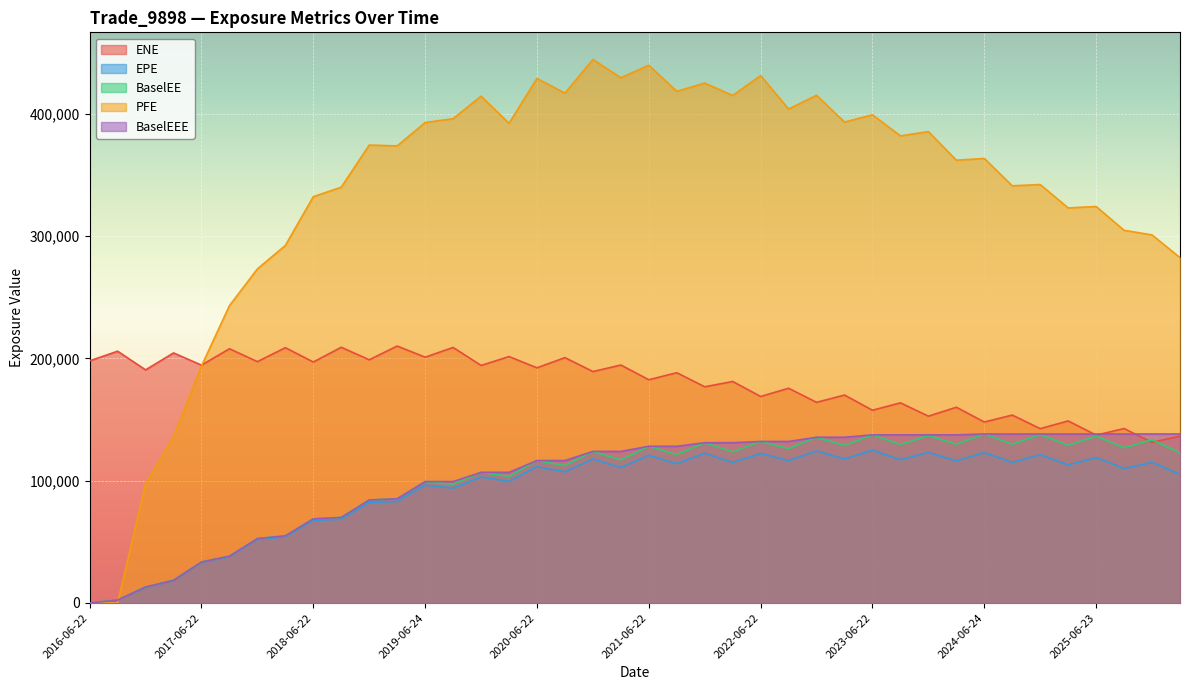

Reading left to right, what are all the values shown in this chart?

ENE: 2016-06-22=198015.0	2016-09-22=205898.0	2016-12-22=190638.0	2017-03-22=204492.0	2017-06-22=194495.0	2017-09-22=207905.0	2017-12-22=197371.0	2018-03-22=208783.0	2018-06-22=197068.0	2018-09-24=209128.0	2018-12-24=198870.0	2019-03-22=210137.0	2019-06-24=201005.0	2019-09-23=208975.0	2019-12-23=194257.0	2020-03-23=201506.0	2020-06-22=192326.0	2020-09-22=200657.0	2020-12-22=189259.0	2021-03-22=194600.0	2021-06-22=182552.0	2021-09-22=188319.0	2021-12-22=176803.0	2022-03-22=181145.0	2022-06-22=168871.0	2022-09-22=175604.0	2022-12-22=164091.0	2023-03-22=170044.0	2023-06-22=157616.0	2023-09-22=163673.0	2023-12-22=152776.0	2024-03-22=160075.0	2024-06-24=147991.0	2024-09-23=153673.0	2024-12-23=142582.0	2025-03-24=148894.0	2025-06-23=137284.0	2025-09-22=142651.0	2025-12-22=131387.0	2026-03-23=136382.0
EPE: 2016-06-22=0.0	2016-09-22=2374.1	2016-12-22=12993.5	2017-03-22=18429.4	2017-06-22=33260.1	2017-09-22=37868.9	2017-12-22=52010.6	2018-03-22=54071.8	2018-06-22=67601.0	2018-09-24=68510.7	2018-12-24=82249.8	2019-03-22=82975.3	2019-06-24=96385.3	2019-09-23=93941.9	2019-12-23=103013.0	2020-03-23=99467.6	2020-06-22=111536.0	2020-09-22=107263.0	2020-12-22=117768.0	2021-03-22=110749.0	2021-06-22=120804.0	2021-09-22=113899.0	2021-12-22=122494.0	2022-03-22=114957.0	2022-06-22=122347.0	2022-09-22=116399.0	2022-12-22=124359.0	2023-03-22=117674.0	2023-06-22=124954.0	2023-09-22=117176.0	2023-12-22=123115.0	2024-03-22=116202.0	2024-06-24=123023.0	2024-09-23=114969.0	2024-12-23=121290.0	2025-03-24=112963.0	2025-06-23=118913.0	2025-09-22=110080.0	2025-12-22=115014.0	2026-03-23=105230.0
BaselEE: 2016-06-22=0.0	2016-09-22=2378.6	2016-12-22=13042.2	2017-03-22=18535.7	2017-06-22=33525.9	2017-09-22=38260.0	2017-12-22=52677.9	2018-03-22=54900.1	2018-06-22=68809.0	2018-09-24=69949.2	2018-12-24=84227.9	2019-03-22=85216.6	2019-06-24=99294.6	2019-09-23=97107.4	2019-12-23=106847.0	2020-03-23=103522.0	2020-06-22=116477.0	2020-09-22=112459.0	2020-12-22=123958.0	2021-03-22=117023.0	2021-06-22=128154.0	2021-09-22=121366.0	2021-12-22=131100.0	2022-03-22=123569.0	2022-06-22=132100.0	2022-09-22=126276.0	2022-12-22=135548.0	2023-03-22=128860.0	2023-06-22=137485.0	2023-09-22=129596.0	2023-12-22=136867.0	2024-03-22=129847.0	2024-06-24=138201.0	2024-09-23=129841.0	2024-12-23=137709.0	2025-03-24=128938.0	2025-06-23=136452.0	2025-09-22=127021.0	2025-12-22=133456.0	2026-03-23=122785.0
PFE: 2016-06-22=0.0	2016-09-22=0.0	2016-12-22=97498.0	2017-03-22=135727.0	2017-06-22=193826.0	2017-09-22=243149.0	2017-12-22=273208.0	2018-03-22=292389.0	2018-06-22=332259.0	2018-09-24=340044.0	2018-12-24=374469.0	2019-03-22=373790.0	2019-06-24=392870.0	2019-09-23=396074.0	2019-12-23=414432.0	2020-03-23=392250.0	2020-06-22=428933.0	2020-09-22=416927.0	2020-12-22=444439.0	2021-03-22=429513.0	2021-06-22=439768.0	2021-09-22=418407.0	2021-12-22=425164.0	2022-03-22=415039.0	2022-06-22=431266.0	2022-09-22=403940.0	2022-12-22=415167.0	2023-03-22=393289.0	2023-06-22=399238.0	2023-09-22=381985.0	2023-12-22=385489.0	2024-03-22=362082.0	2024-06-24=363519.0	2024-09-23=341157.0	2024-12-23=342195.0	2025-03-24=323065.0	2025-06-23=324234.0	2025-09-22=304779.0	2025-12-22=300984.0	2026-03-23=282401.0
BaselEEE: 2016-06-22=0.0	2016-09-22=2378.6	2016-12-22=13042.2	2017-03-22=18535.7	2017-06-22=33525.9	2017-09-22=38260.0	2017-12-22=52677.9	2018-03-22=54900.1	2018-06-22=68809.0	2018-09-24=69949.2	2018-12-24=84227.9	2019-03-22=85216.6	2019-06-24=99294.6	2019-09-23=99294.6	2019-12-23=106847.0	2020-03-23=106847.0	2020-06-22=116477.0	2020-09-22=116477.0	2020-12-22=123958.0	2021-03-22=123958.0	2021-06-22=128154.0	2021-09-22=128154.0	2021-12-22=131100.0	2022-03-22=131100.0	2022-06-22=132100.0	2022-09-22=132100.0	2022-12-22=135548.0	2023-03-22=135548.0	2023-06-22=137485.0	2023-09-22=137485.0	2023-12-22=137485.0	2024-03-22=137485.0	2024-06-24=138201.0	2024-09-23=138201.0	2024-12-23=138201.0	2025-03-24=138201.0	2025-06-23=138201.0	2025-09-22=138201.0	2025-12-22=138201.0	2026-03-23=138201.0